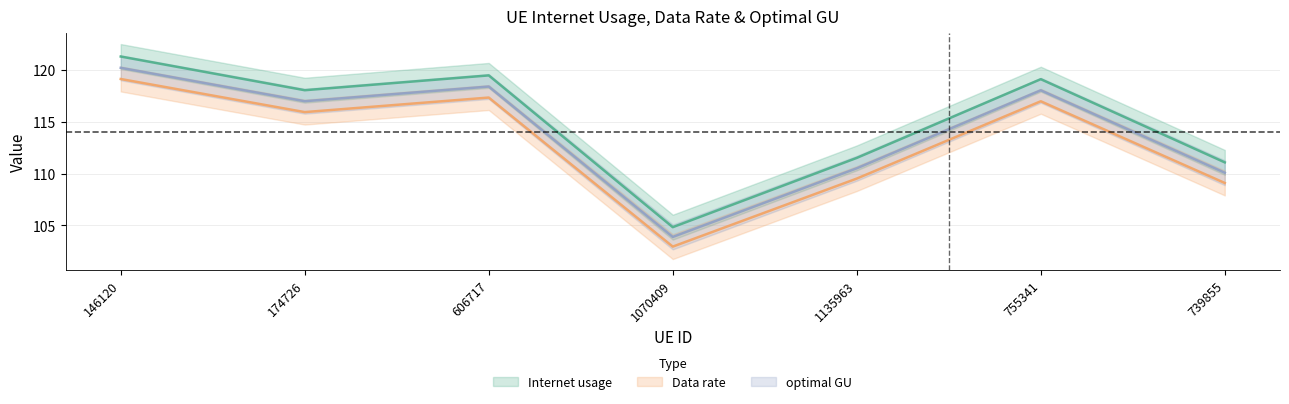

What is the minimum value for optimal GU?

103.9